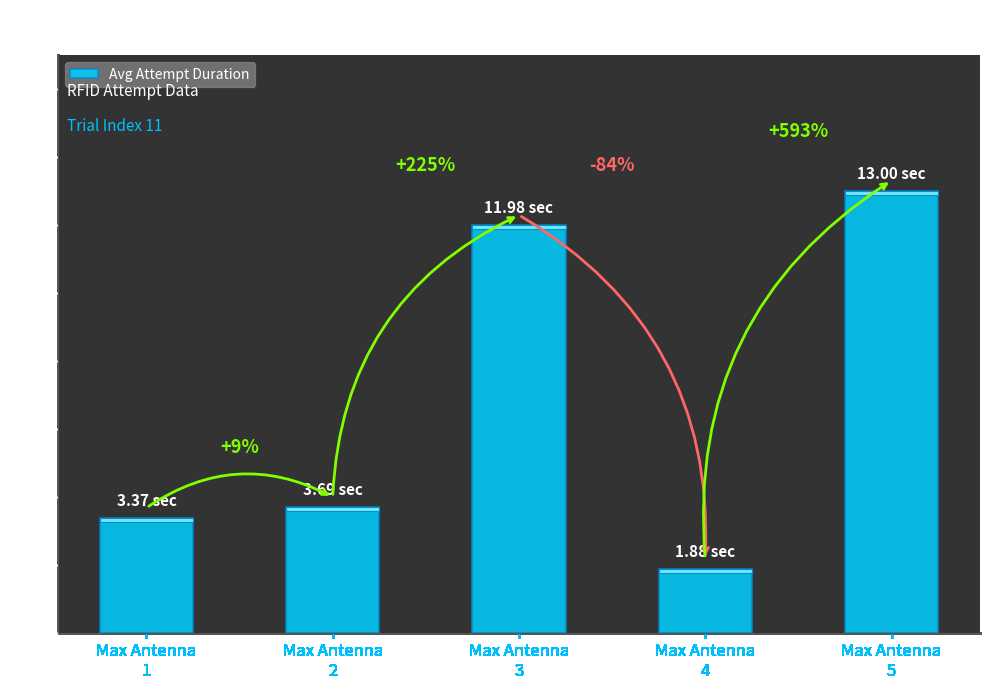

How many bars are there in total?

5